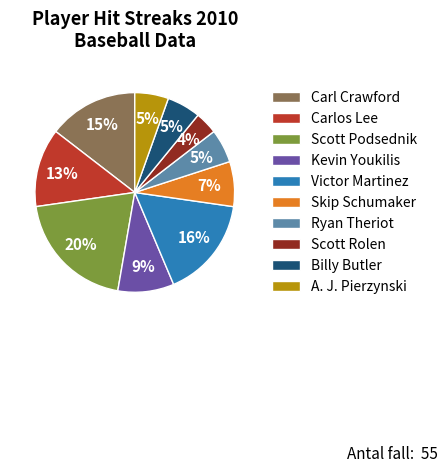

To the nearest percent, what percentage of the pie is Kevin Youkilis?

9%